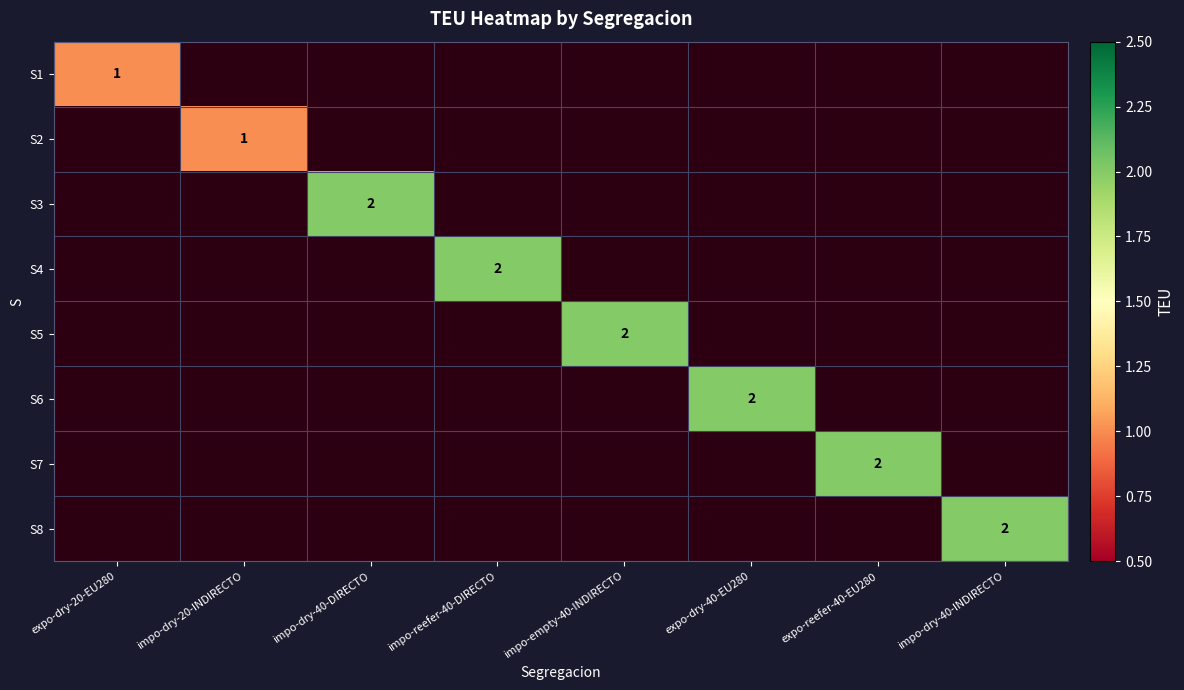

True or false: S3 has a value of 1 at impo-dry-40-DIRECTO.

False